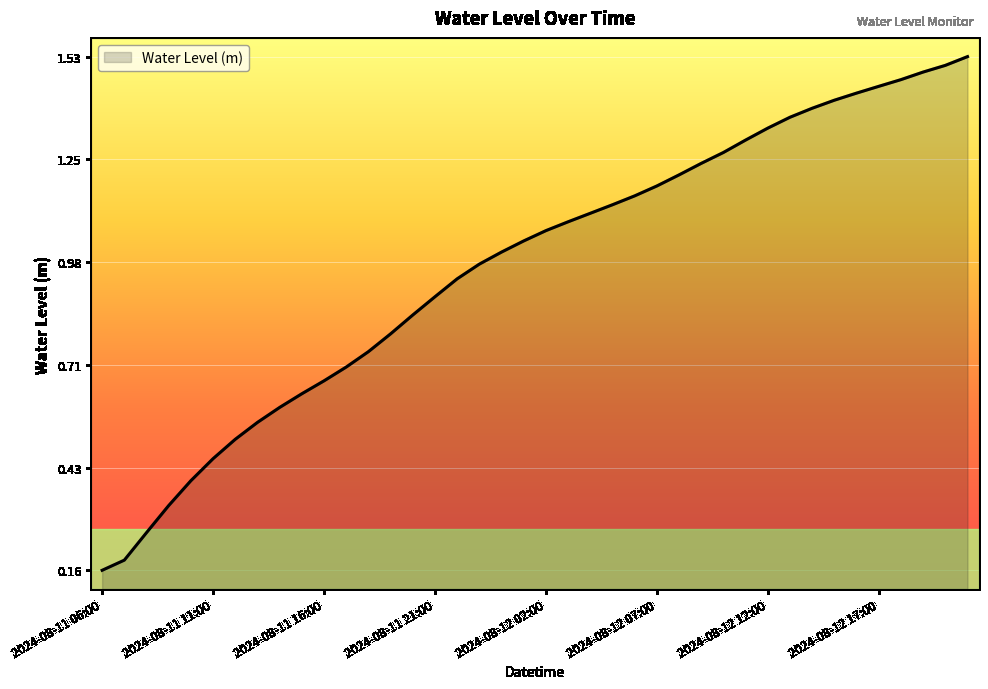

What is the average value?

1.0